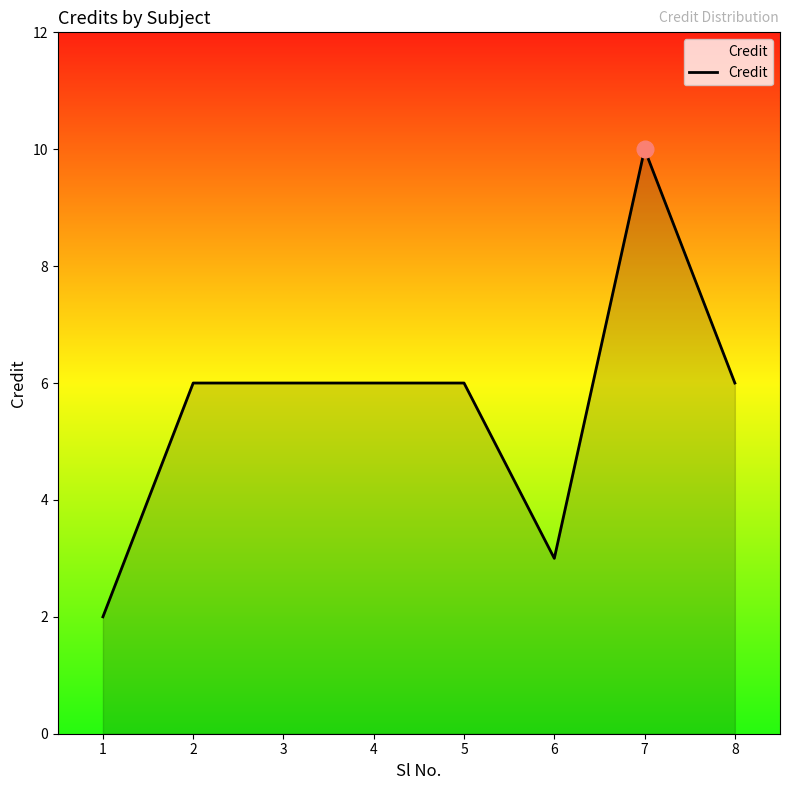

What is the ratio of the value at 5 to the value at 2?

1.0